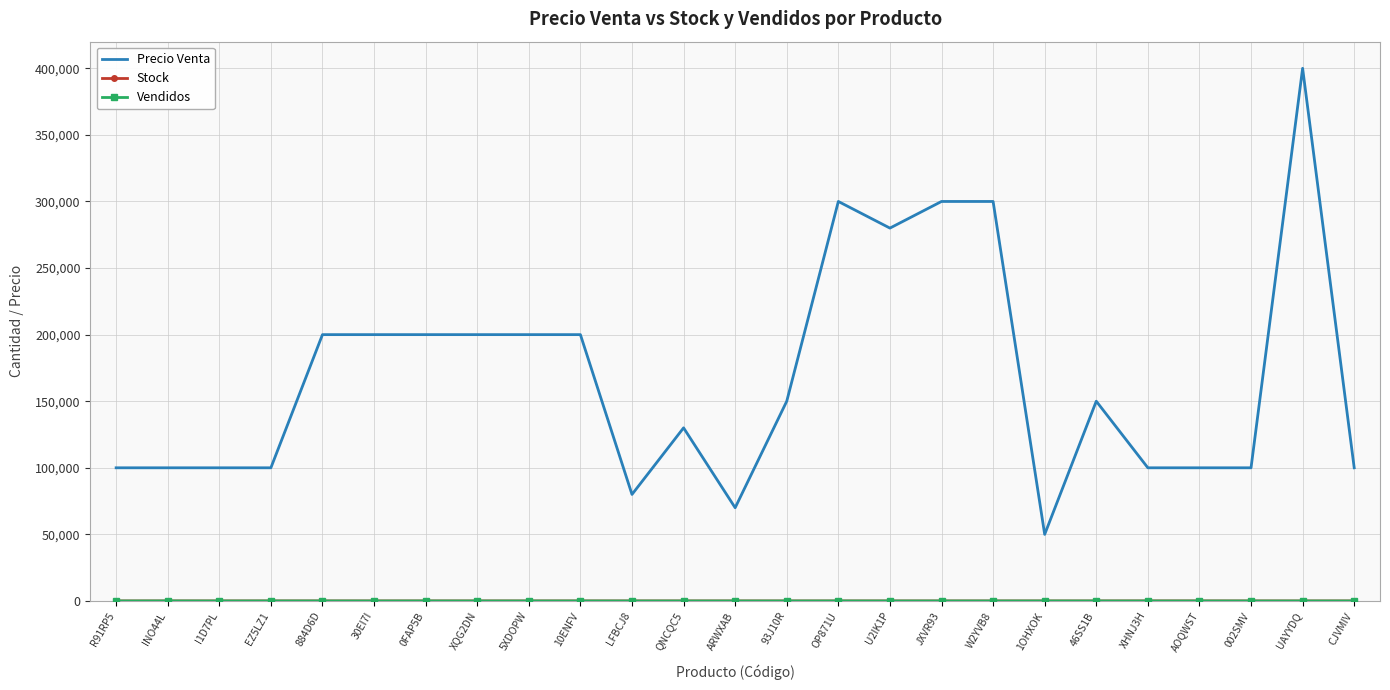

Which series changed the most between 5XDOPW and OP871U?

Precio Venta